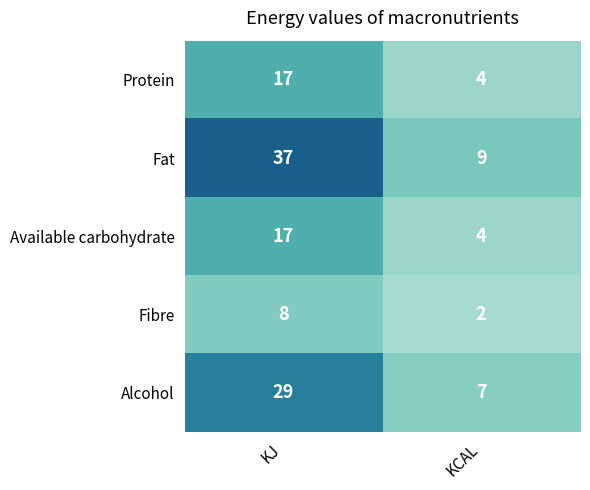

At which category does the chart reach its minimum across all series?

KCAL